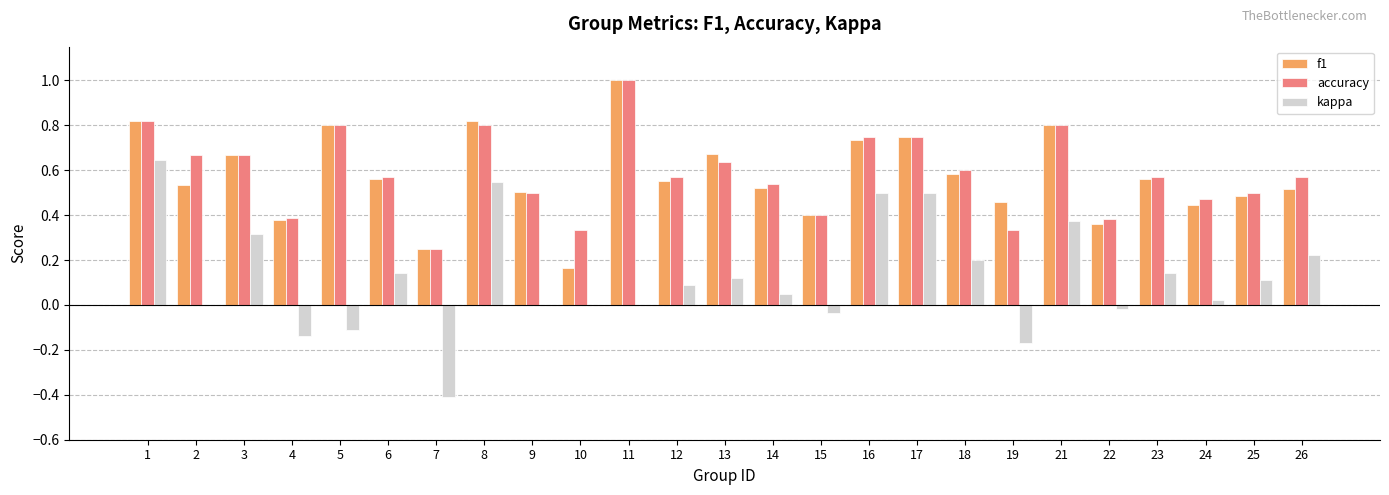

Is it true that f1 equals 0.5 at 19?

True